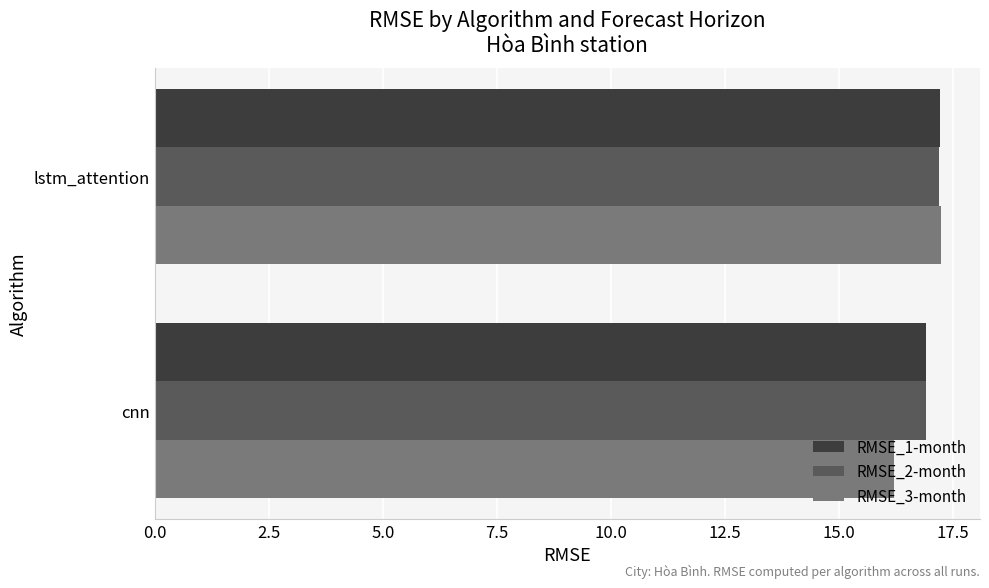

What is the total value across all series at lstm_attention?

51.6